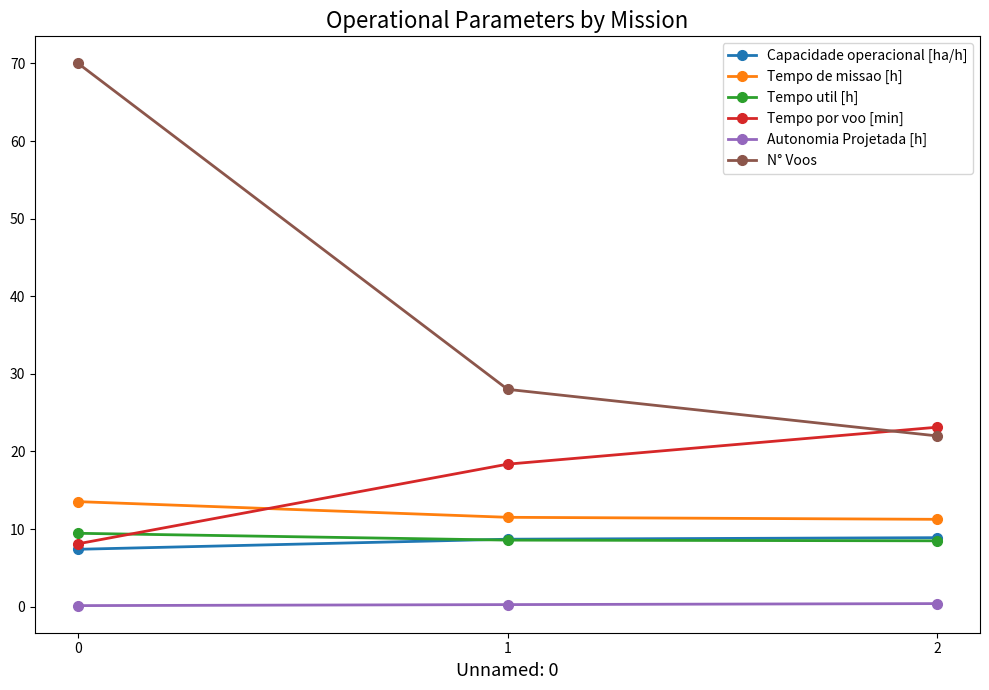

What is the difference between the second highest and minimum values in the Tempo por voo [min] series?

10.3